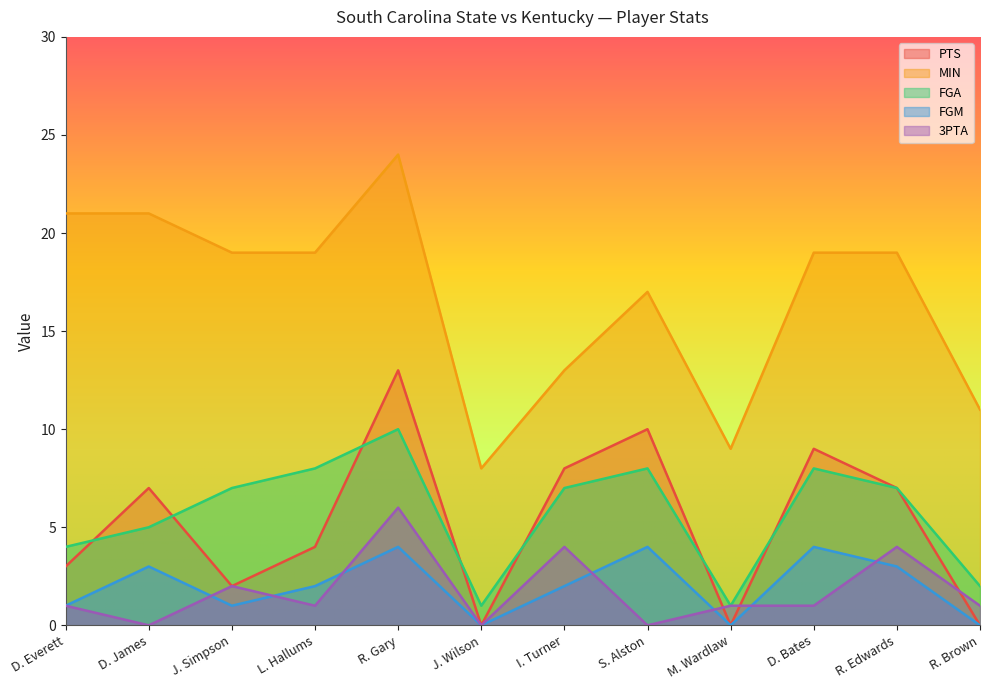

In MIN, how many points are lower than both neighbors (excluding endpoints)?

2